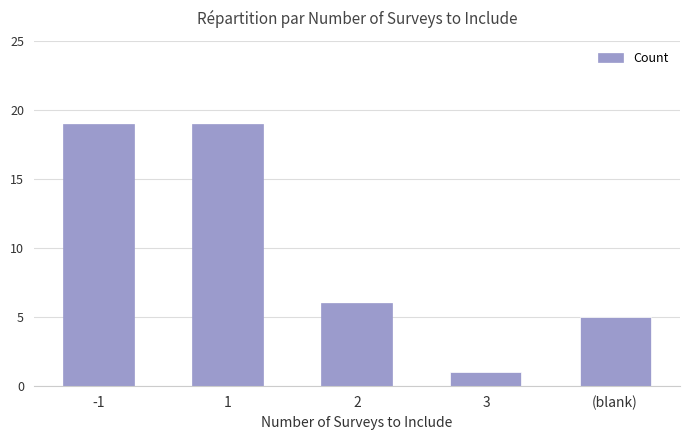

What is the approximate value at -1, to the nearest 10?

20